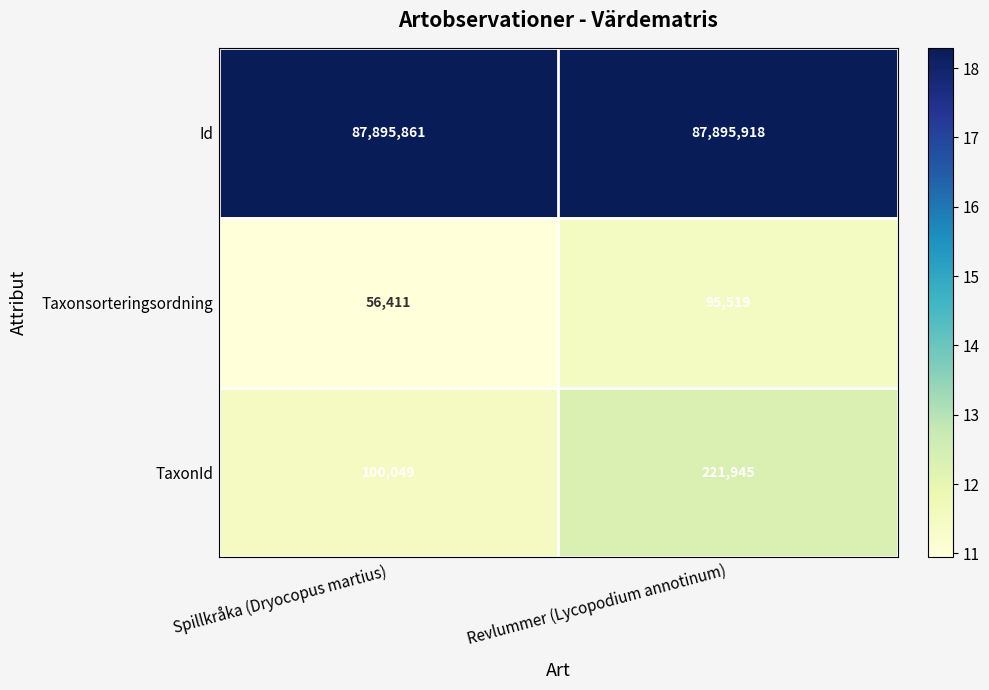

What is the greatest value displayed?

87895918